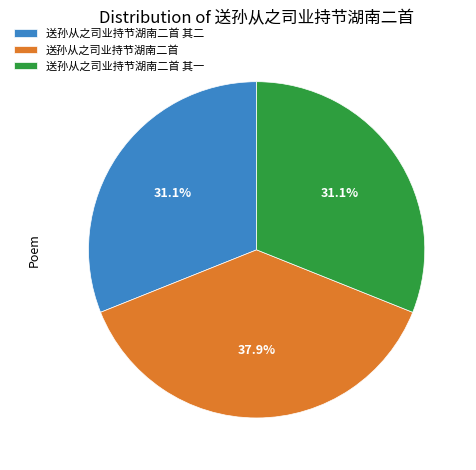

Does any single category account for the majority?

No